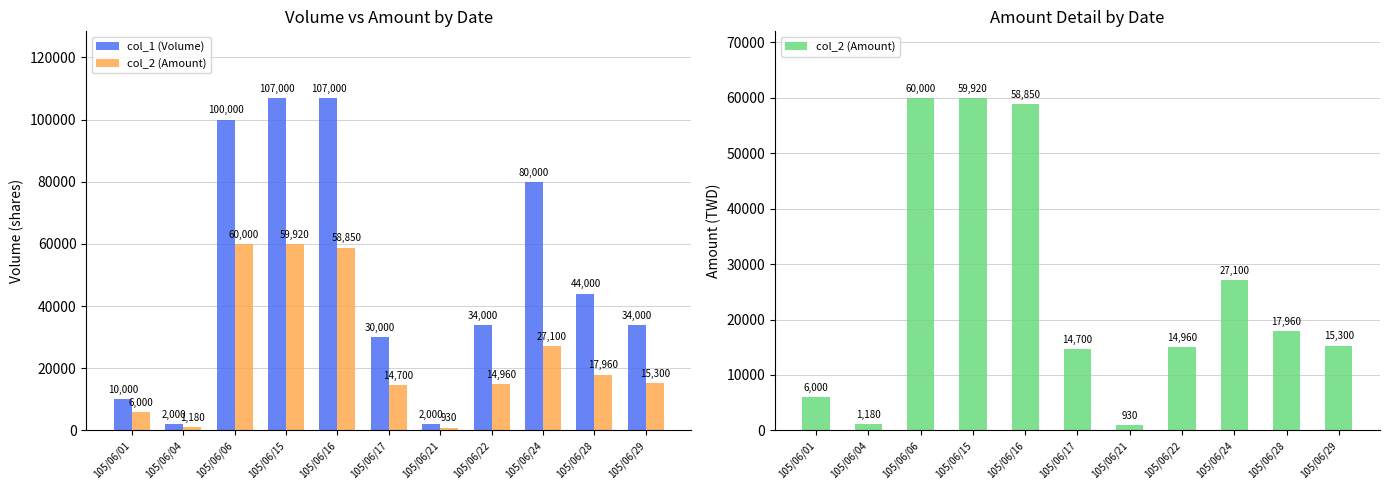

Reading left to right, list all the values displayed in this chart.

col_1 (Volume): 105/06/01=10000	105/06/04=2000	105/06/06=100000	105/06/15=107000	105/06/16=107000	105/06/17=30000	105/06/21=2000	105/06/22=34000	105/06/24=80000	105/06/28=44000	105/06/29=34000
col_2 (Amount): 105/06/01=6000	105/06/04=1180	105/06/06=60000	105/06/15=59920	105/06/16=58850	105/06/17=14700	105/06/21=930	105/06/22=14960	105/06/24=27100	105/06/28=17960	105/06/29=15300